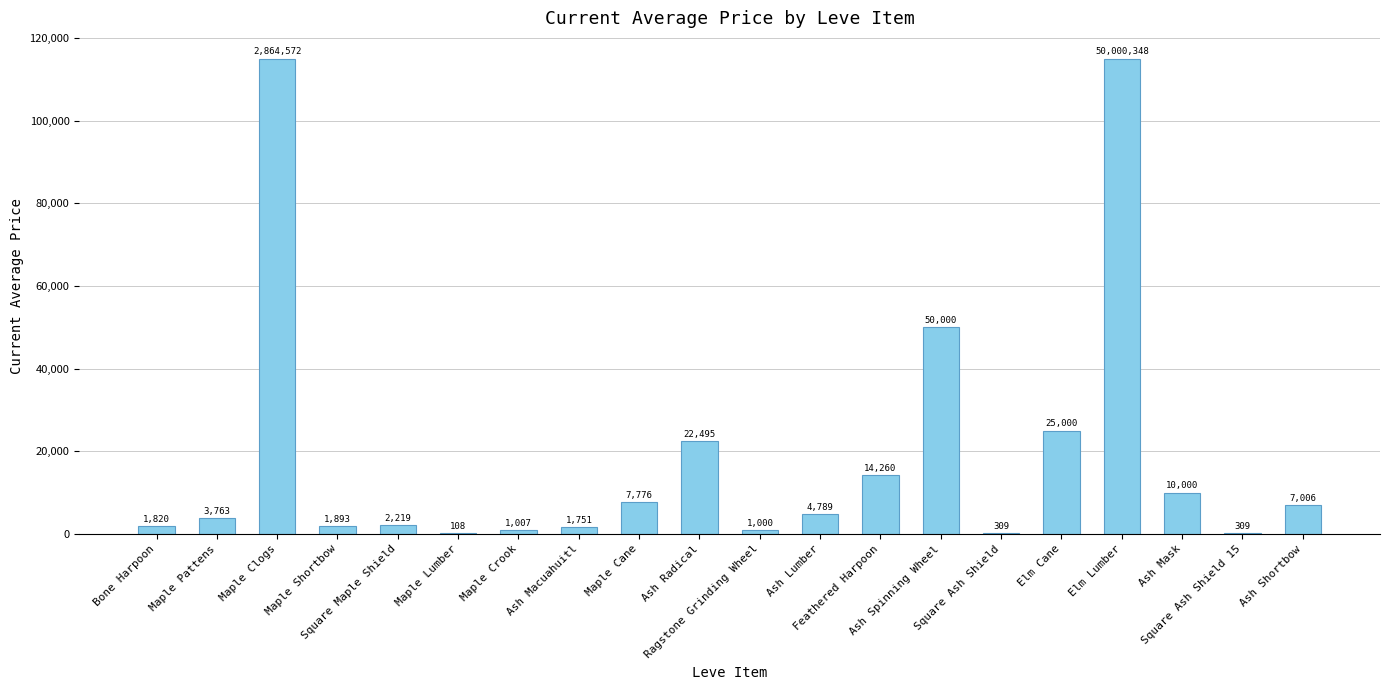

What is the greatest value displayed?

115000.0